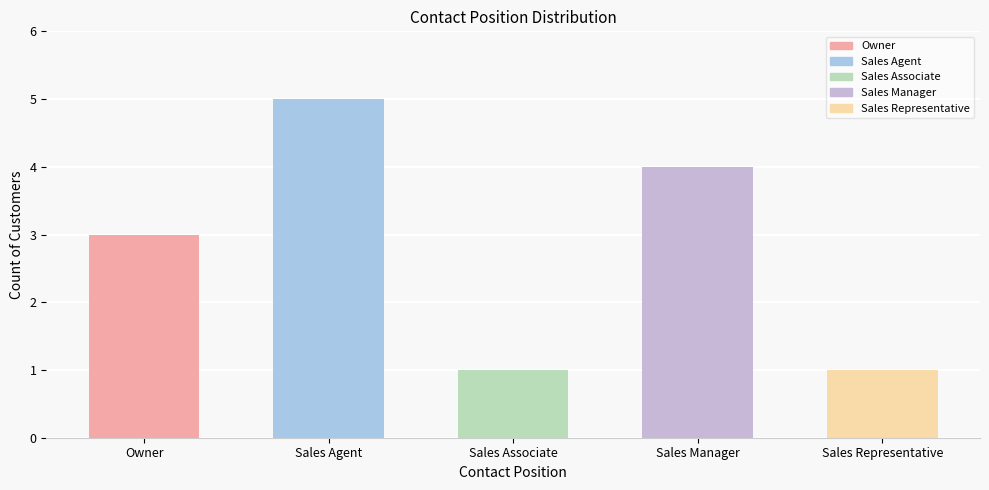

How many values are between 1 and 4?

4